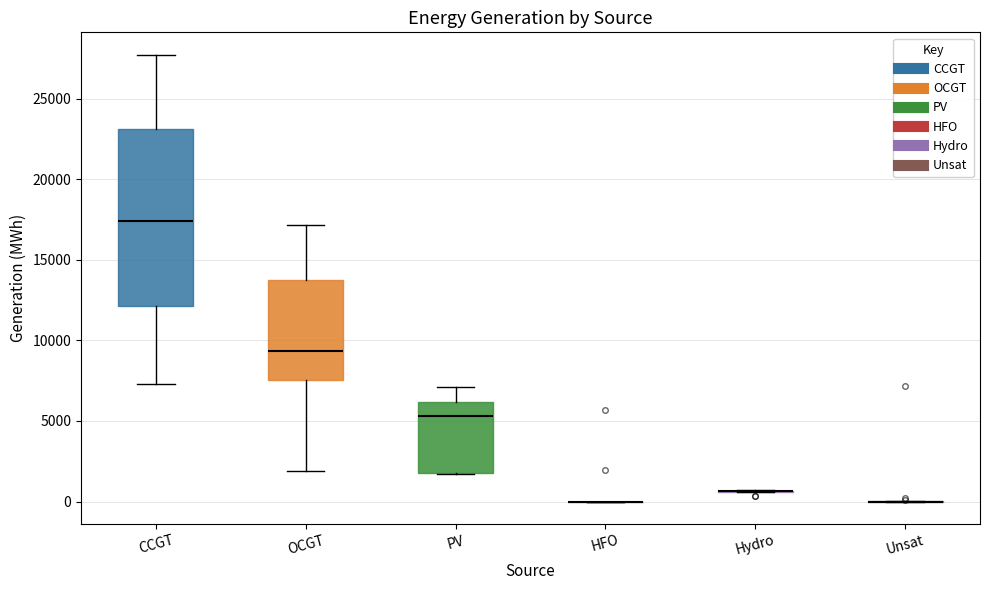

Reading left to right, read every box against the y-axis: the position of its median line, the range the box covers, and the ends of its whiskers. The values are not printed on the chart, so give them approximately, as read against the axis.

CCGT: median 17500, box 12000 to 23000, whiskers 7500 to 27500
OCGT: median 9500, box 7500 to 13500, whiskers 2000 to 17000
PV: median 5500, box 2000 to 6000, whiskers 1500 to 7000
HFO: box collapsed to a line at 0, whiskers 0 to 0
Hydro: box collapsed to a line at 500, whiskers 500 to 500
Unsat: box collapsed to a line at 0, whiskers 0 to 0